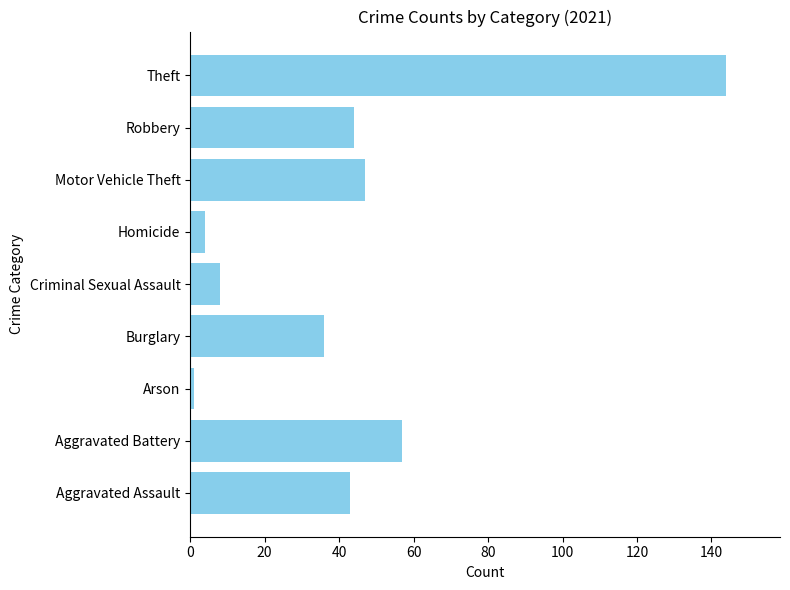

What is the change in value from Aggravated Assault to Homicide?

-39